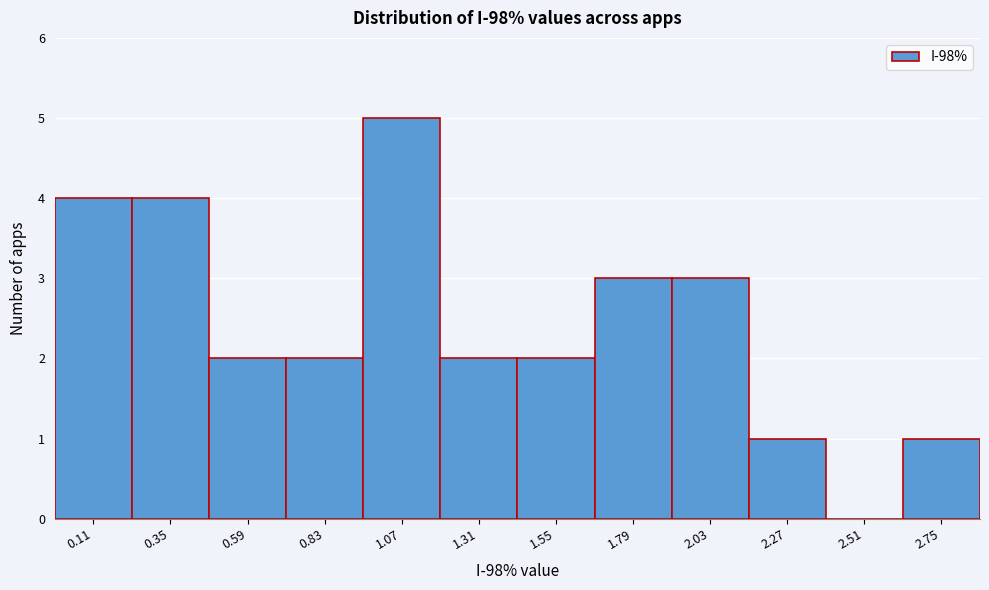

Reading left to right, transcribe all the data shown in this chart.

0.11=4	0.35=4	0.59=2	0.83=2	1.07=5	1.31=2	1.55=2	1.79=3	2.03=3	2.27=1	2.51=0	2.75=1